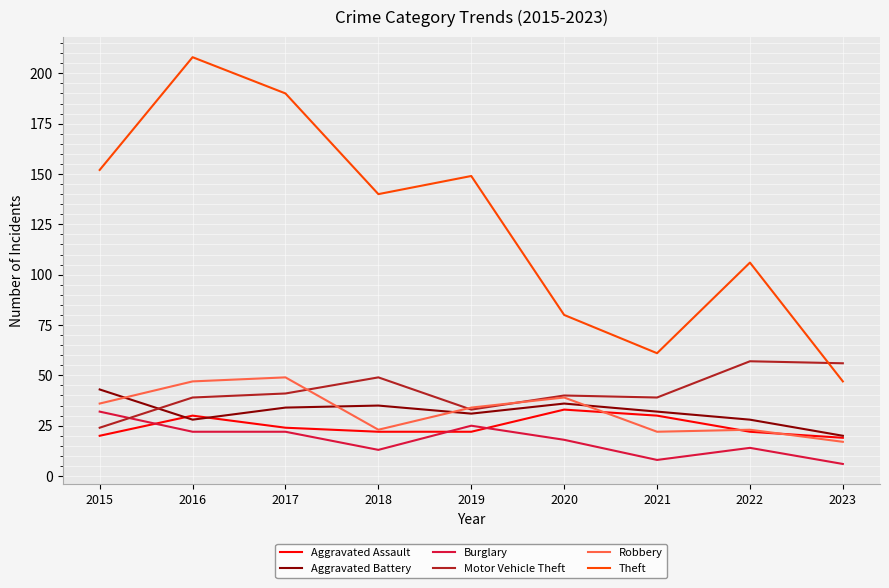

Is it true that Aggravated Battery equals 33 at 2023?

False